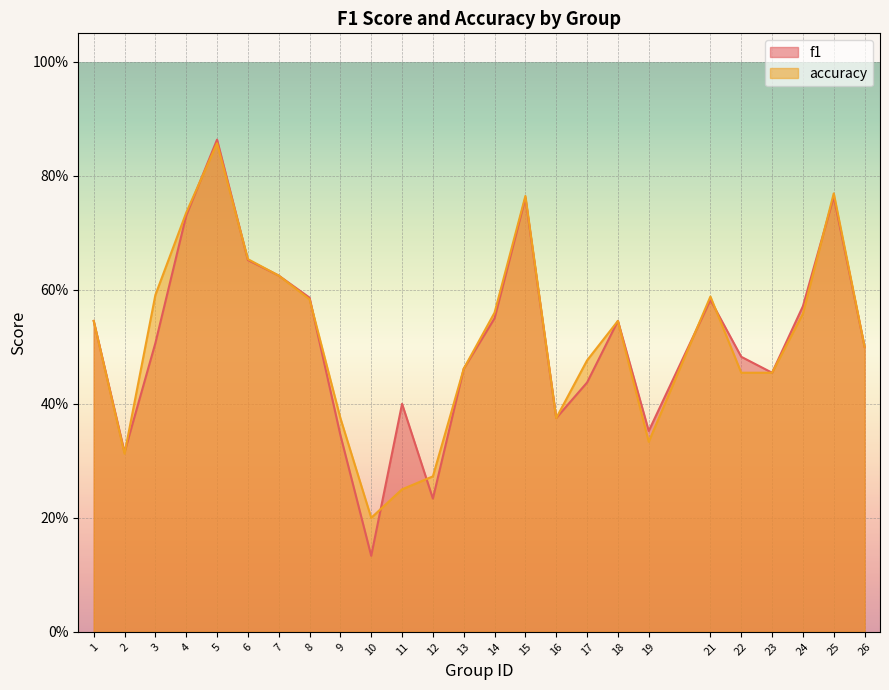

Which category has the highest value in the f1 series?

5